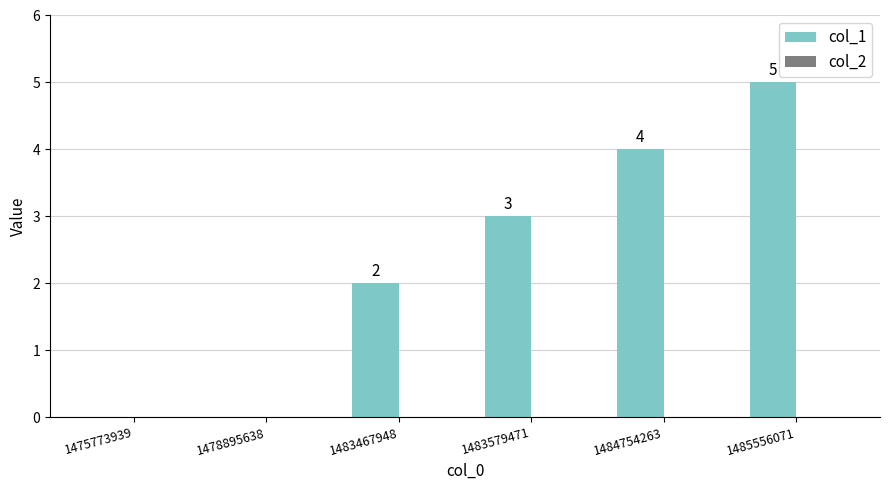

Count the number of categories in the chart.

6